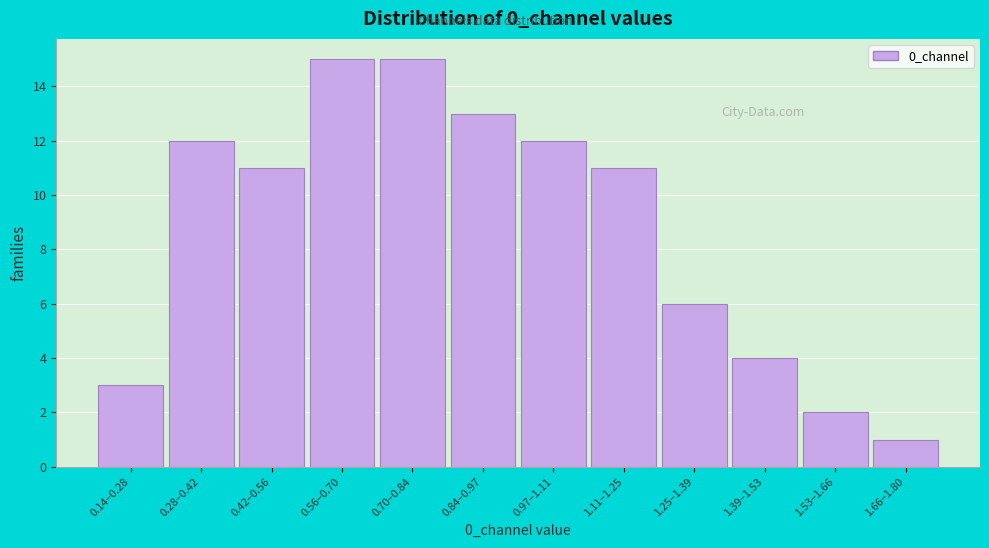

Reading right to left, extract all data points from this chart.

1	2	4	6	11	12	13	15	15	11	12	3